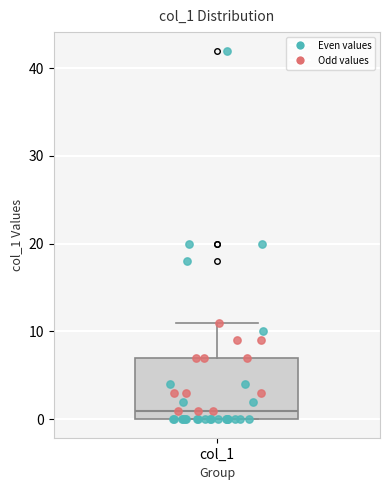

Where does the upper whisker of the box for col_1 end on the y-axis? The values are not printed on the chart, so give them approximately, as read against the axis.

11